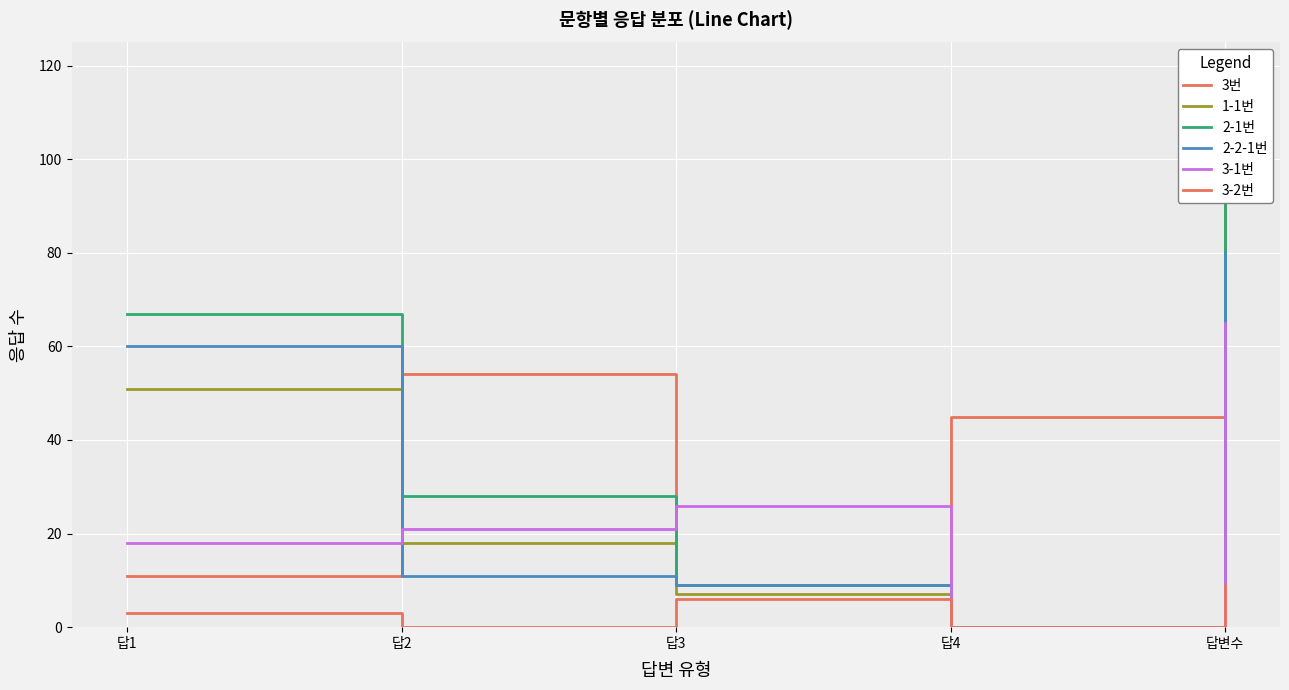

What is the average value of the 2-1번 series?

42